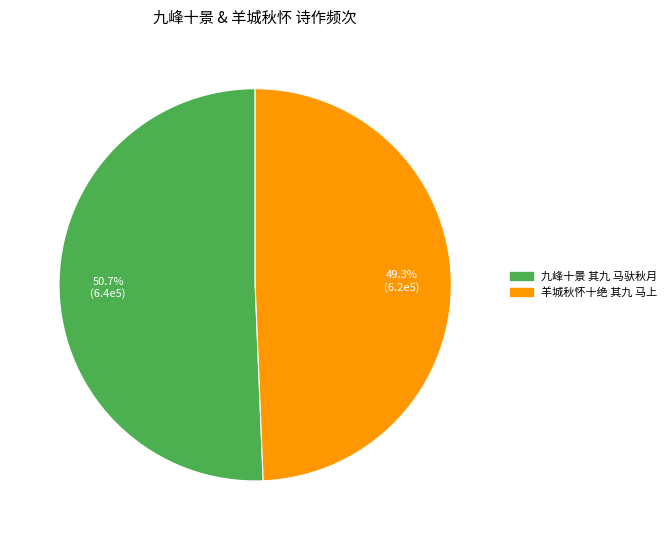

What percentage do 九峰十景 其九 马驮秋月 and 羊城秋怀十绝 其九 马上 together represent?

100.0%